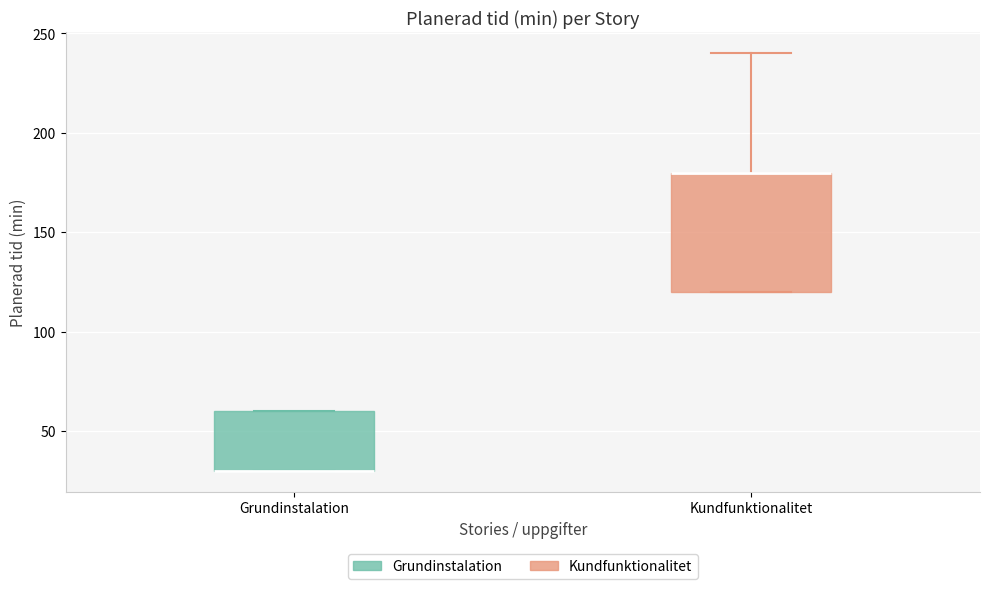

Comparing the boxes themselves (not the whiskers), which one is the tallest?

Kundfunktionalitet